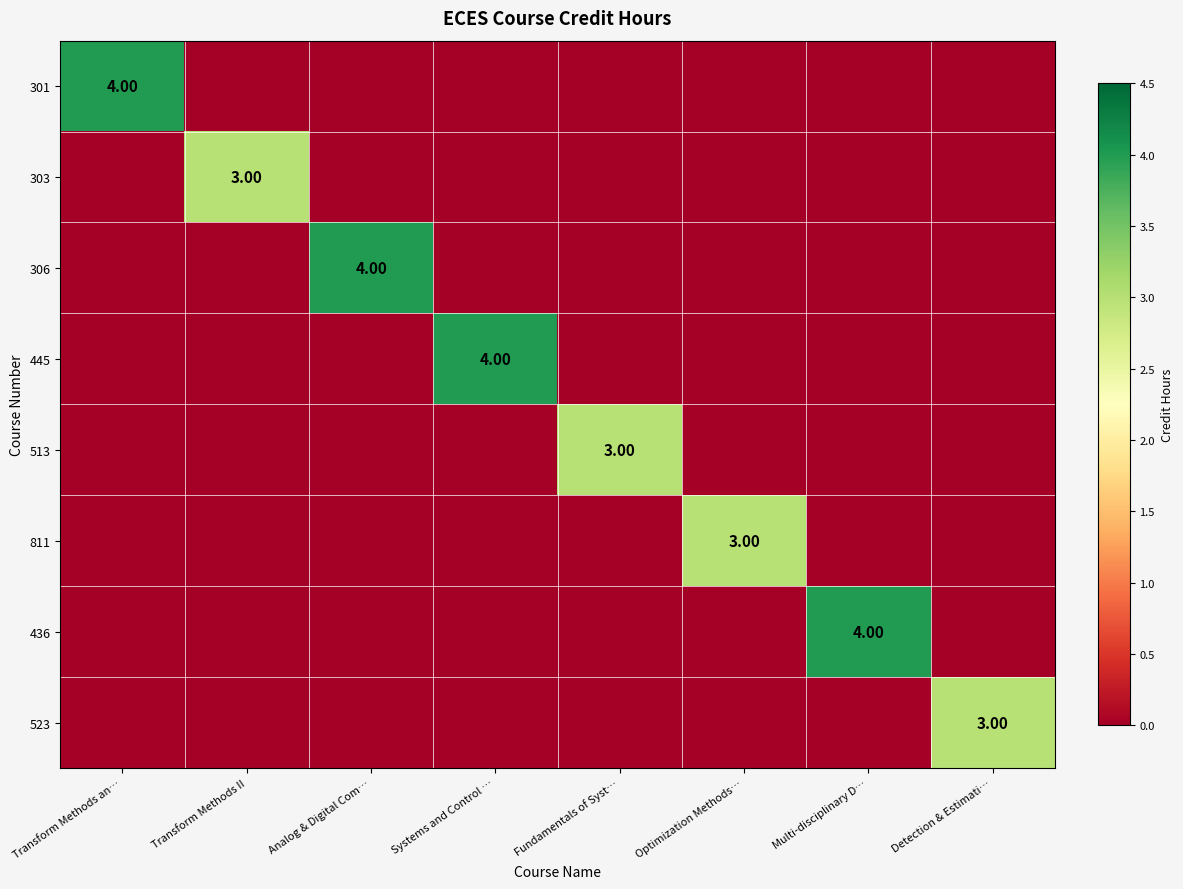

Is it true that 436 equals -3 at Transform Methods an…?

False